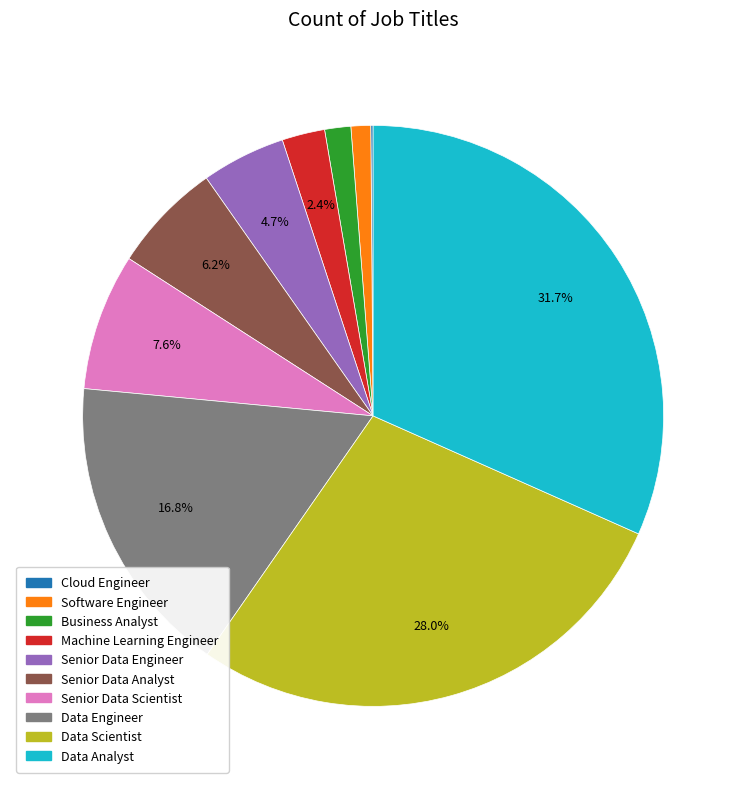

Does Machine Learning Engineer represent more than half of the total?

No